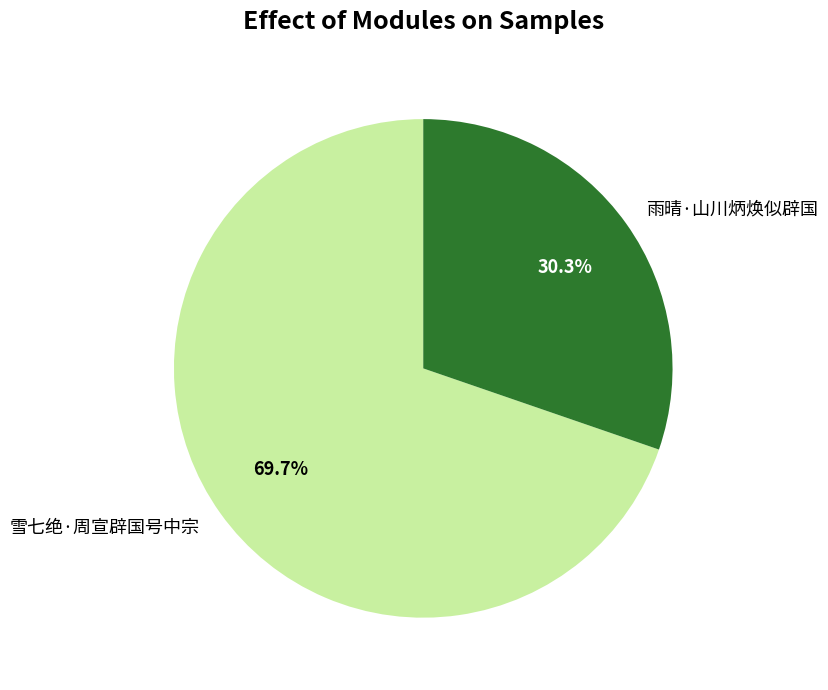

How many segments does this pie chart have?

2